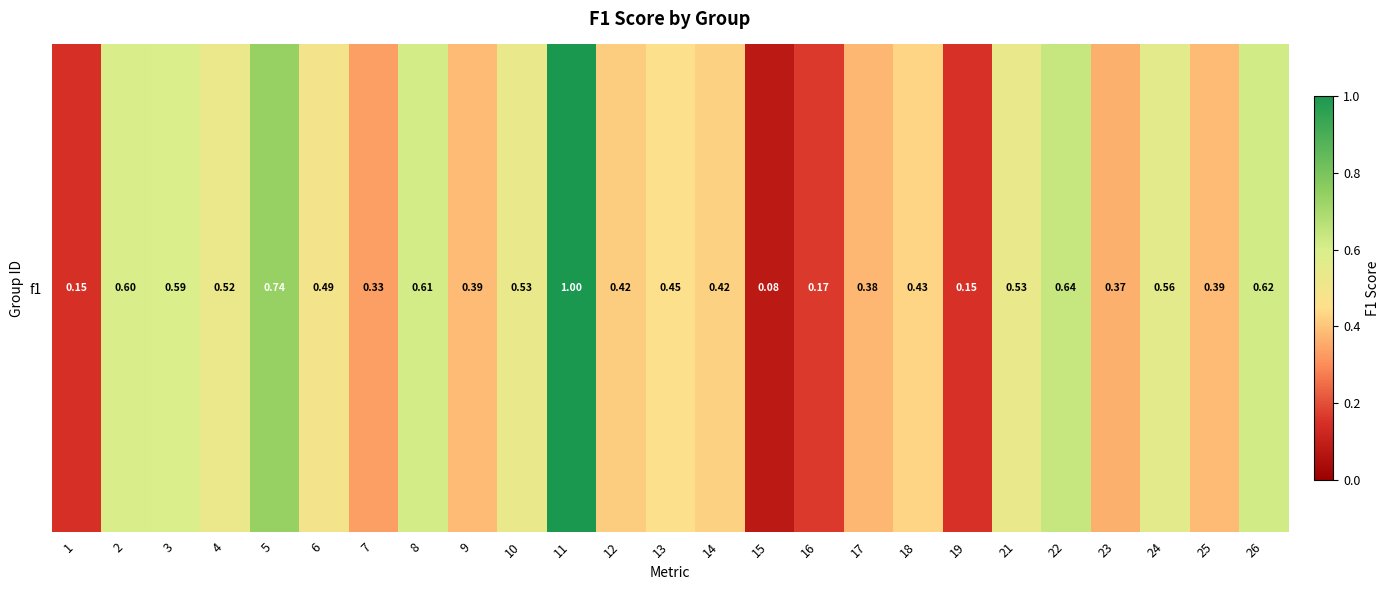

Rank the categories by value from highest to lowest.

11, 5, 22, 26, 8, 2, 3, 24, 10, 21, 4, 6, 13, 18, 14, 12, 9, 25, 17, 23, 7, 16, 19, 1, 15